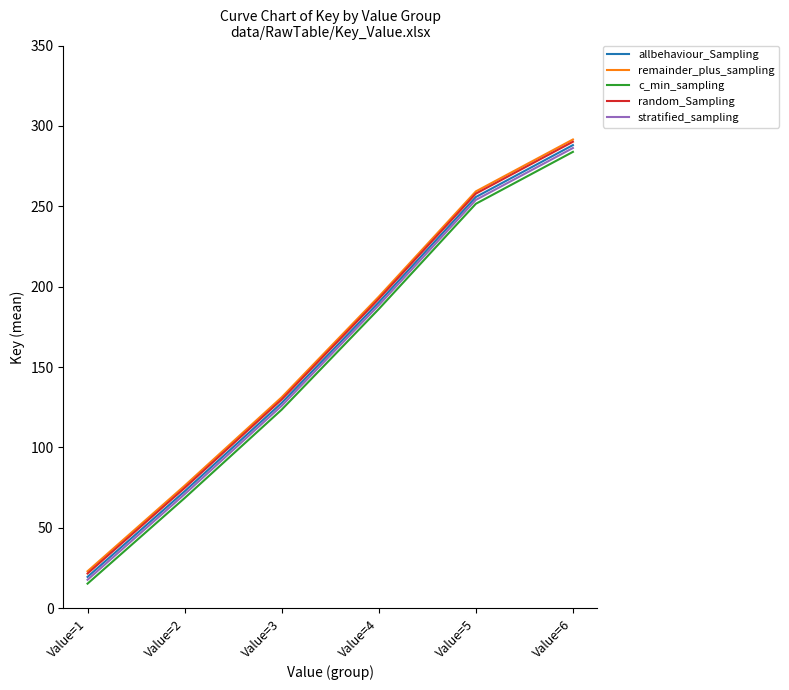

Is it true that c_min_sampling equals 57.6 at Value=3?

False